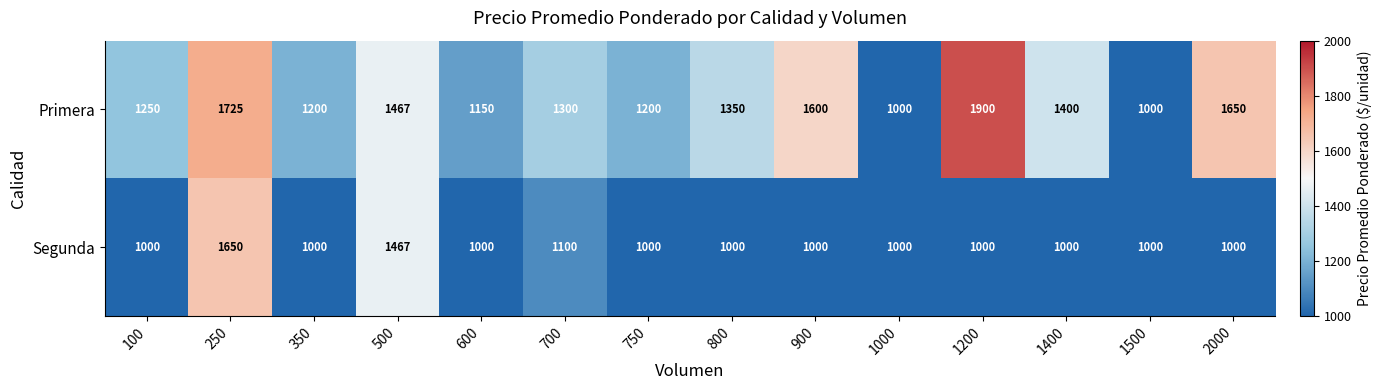

What is the difference between the highest and lowest values at 100?

250